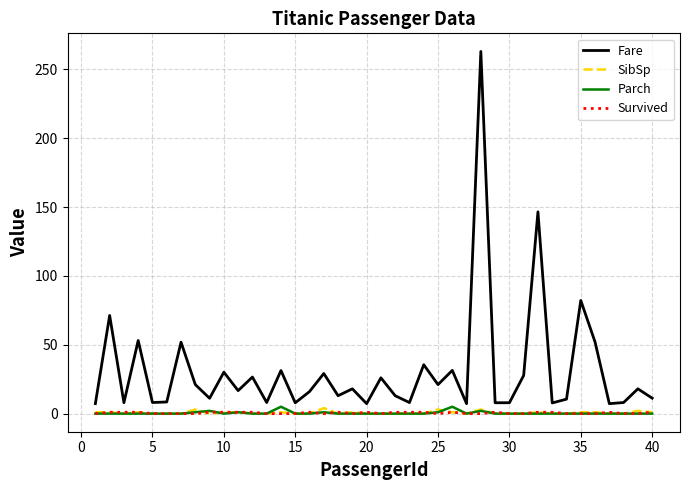

What is the difference between the maximum and minimum values in the Fare series?

255.8